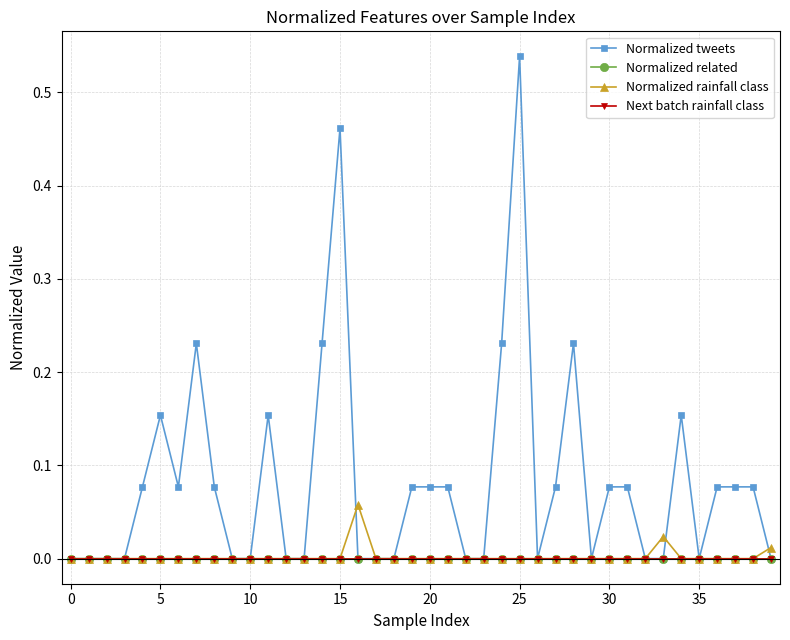

True or false: Normalized tweets and Next batch rainfall class intersect in this chart.

False